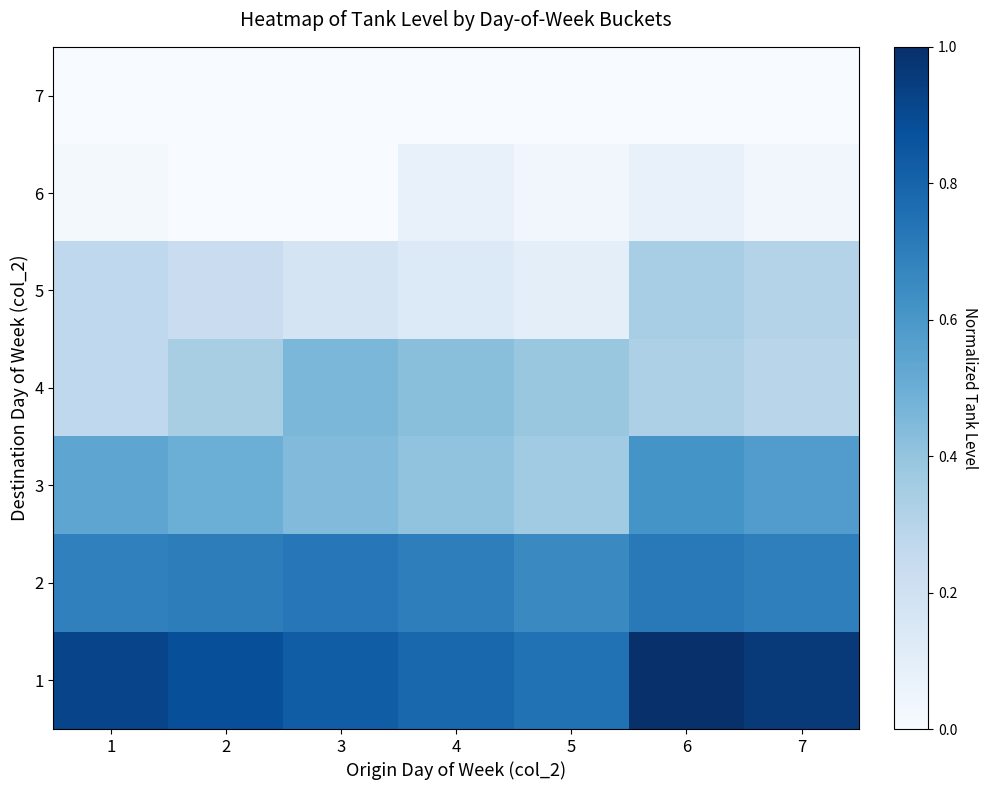

Reading left to right, extract all data points from this chart.

1: 1=0.9	2=0.9	3=0.8	4=0.8	5=0.7	6=1.0	7=1.0
2: 1=0.7	2=0.7	3=0.7	4=0.7	5=0.7	6=0.7	7=0.7
3: 1=0.5	2=0.5	3=0.4	4=0.4	5=0.4	6=0.6	7=0.6
4: 1=0.3	2=0.3	3=0.5	4=0.4	5=0.4	6=0.3	7=0.3
5: 1=0.3	2=0.2	3=0.2	4=0.1	5=0.1	6=0.3	7=0.3
6: 1=0.0	2=0.0	3=0.0	4=0.1	5=0.0	6=0.1	7=0.0
7: 1=0.0	2=0.0	3=0.0	4=0.0	5=0.0	6=0.0	7=0.0